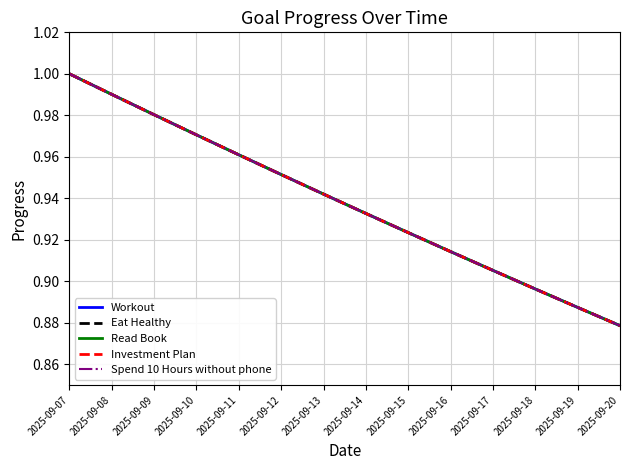

At which label is Read Book closest to 0?

2025-09-20